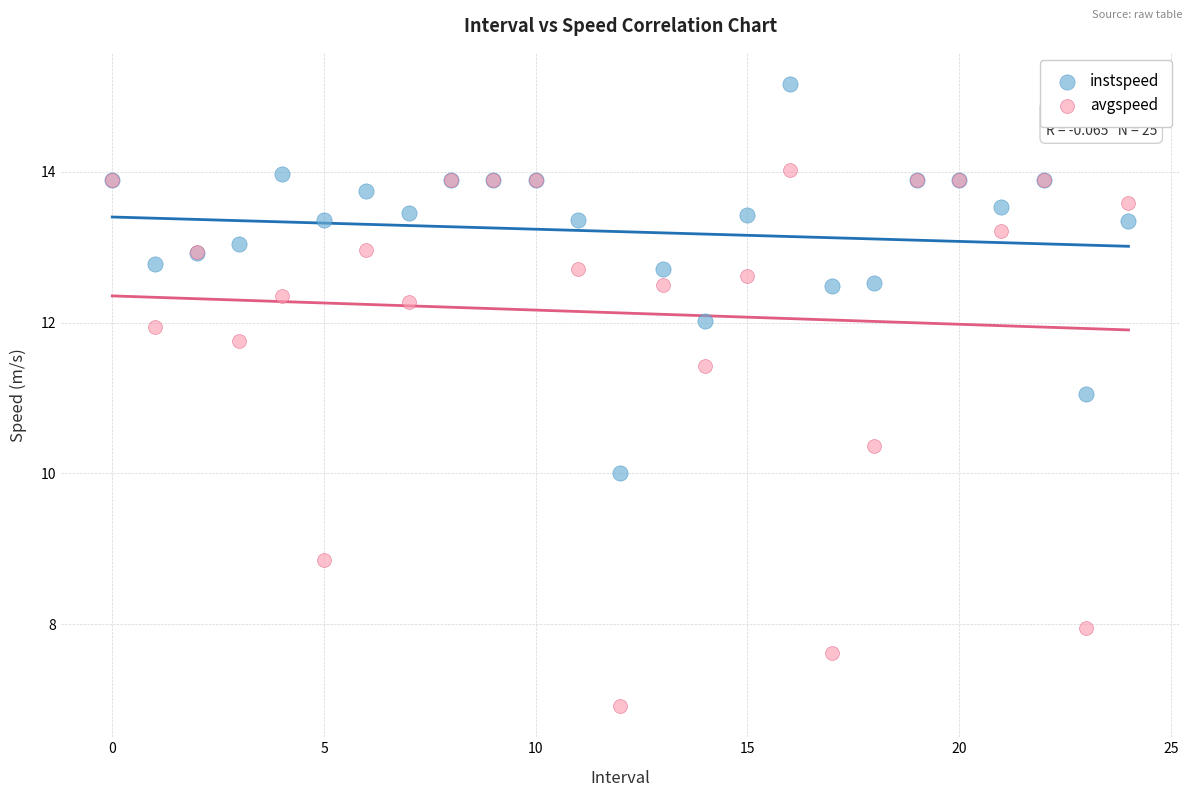

Which series reaches the maximum Y coordinate?

instspeed